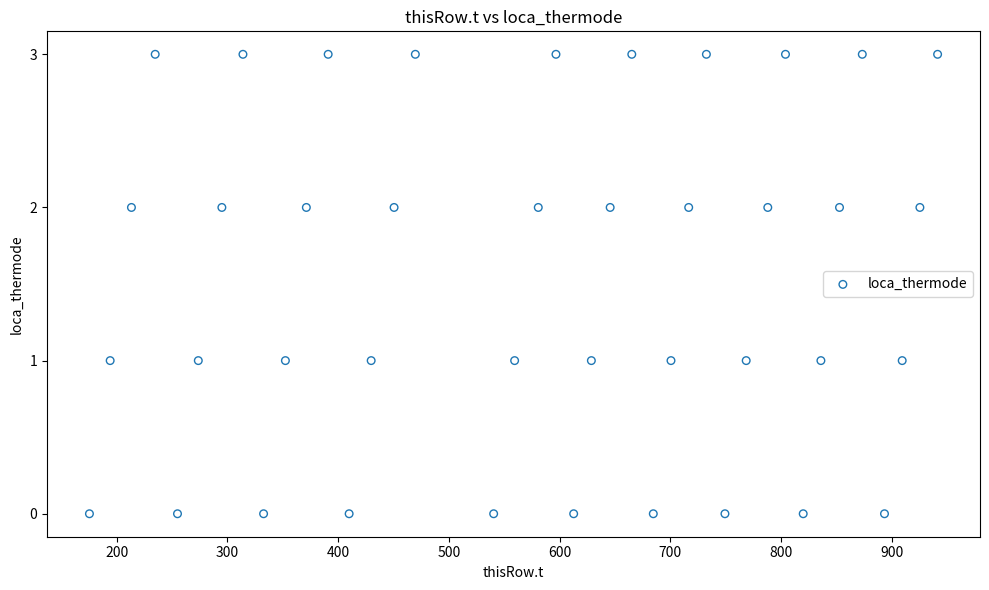

How many data points are displayed?

40